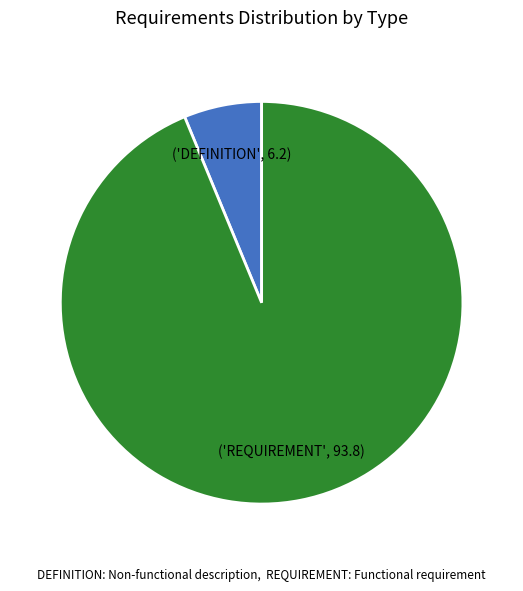

Is there any slice that represents more than half of the pie?

Yes